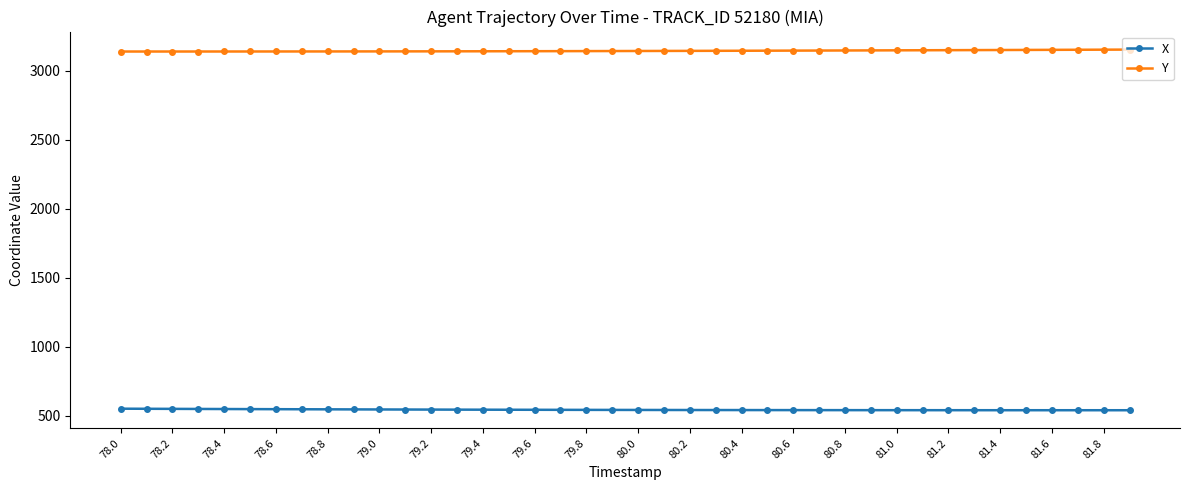

At how many categories does at least one series exceed 2942?

40